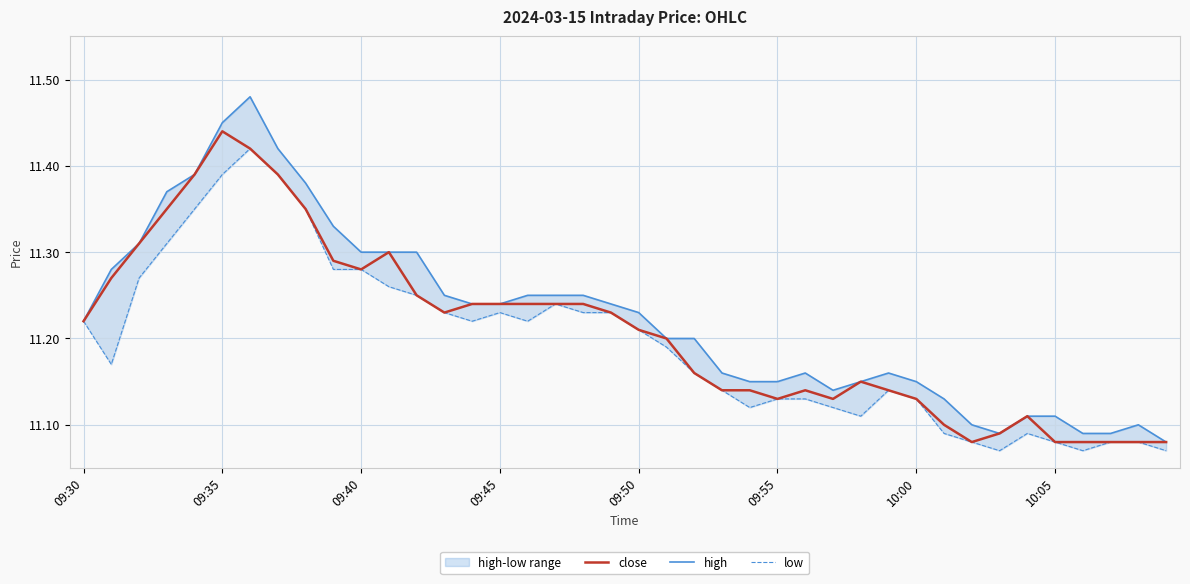

True or false: high and close intersect in this chart.

False